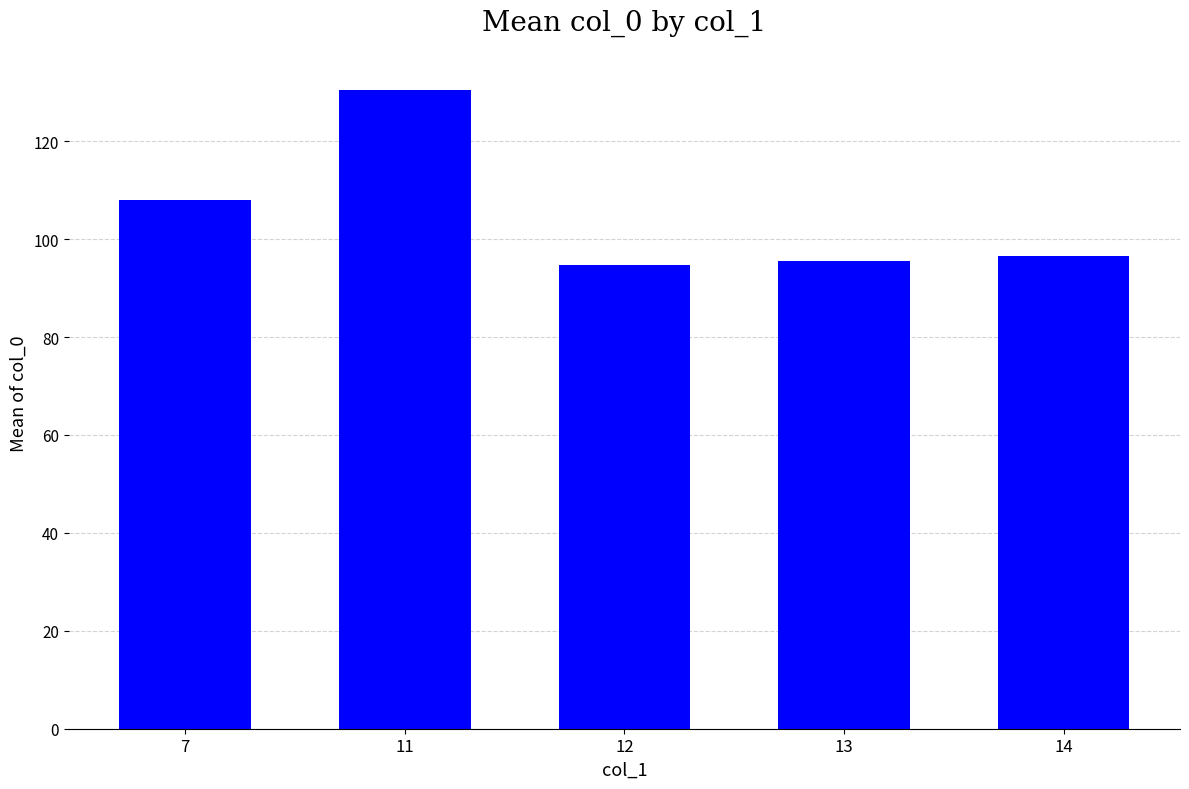

The value at 12 is 94.6. True or false?

True